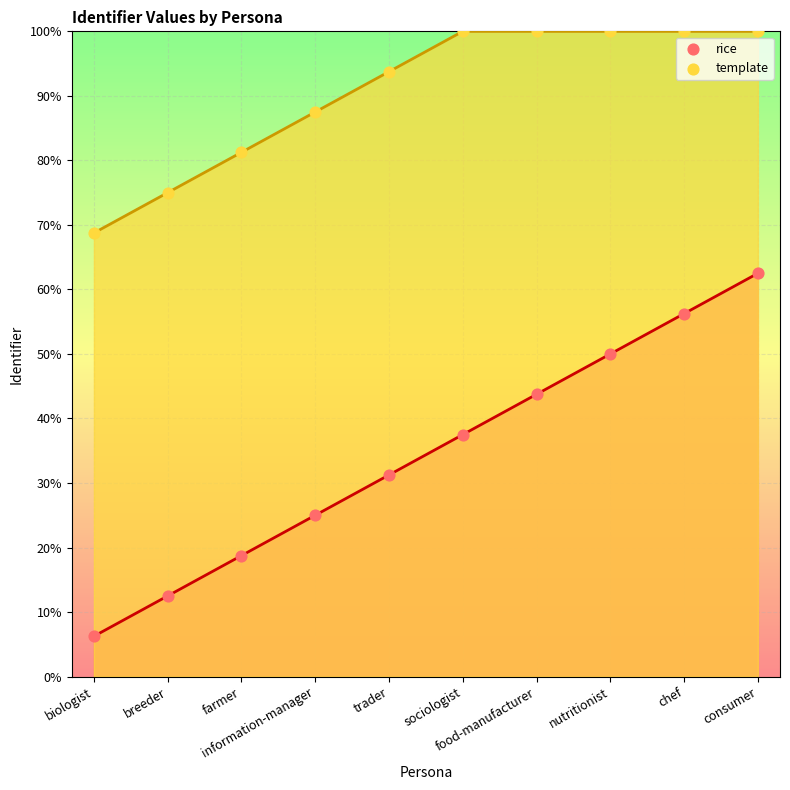

At how many categories does at least one series exceed 72?

9